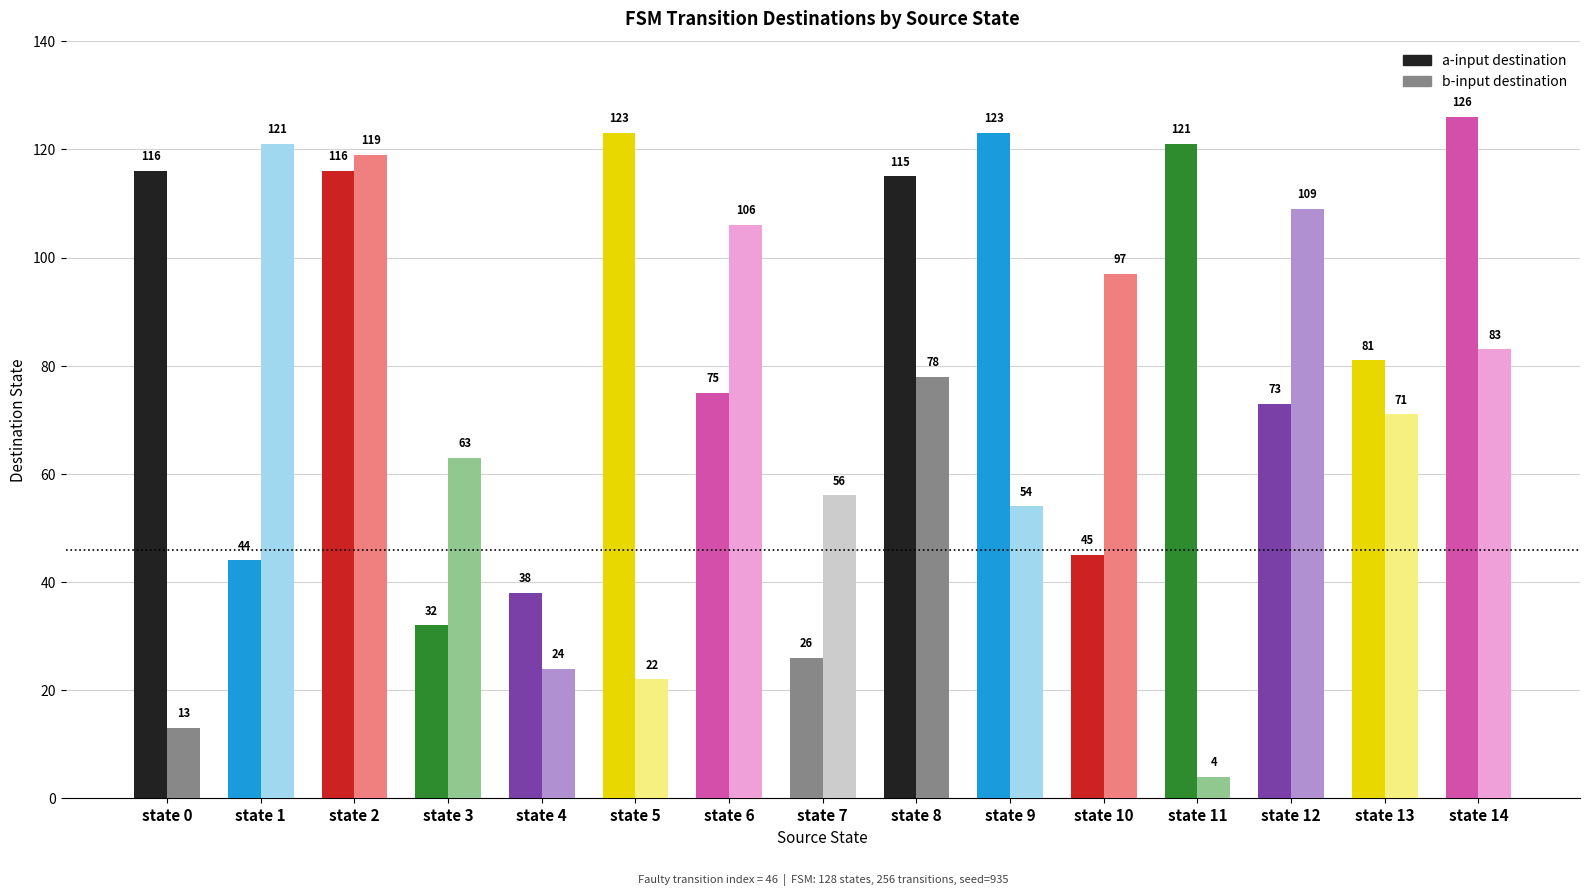

Reading left to right, extract all data points from this chart.

a-input destination: 116	44	116	32	38	123	75	26	115	123	45	121	73	81	126
b-input destination: 13	121	119	63	24	22	106	56	78	54	97	4	109	71	83